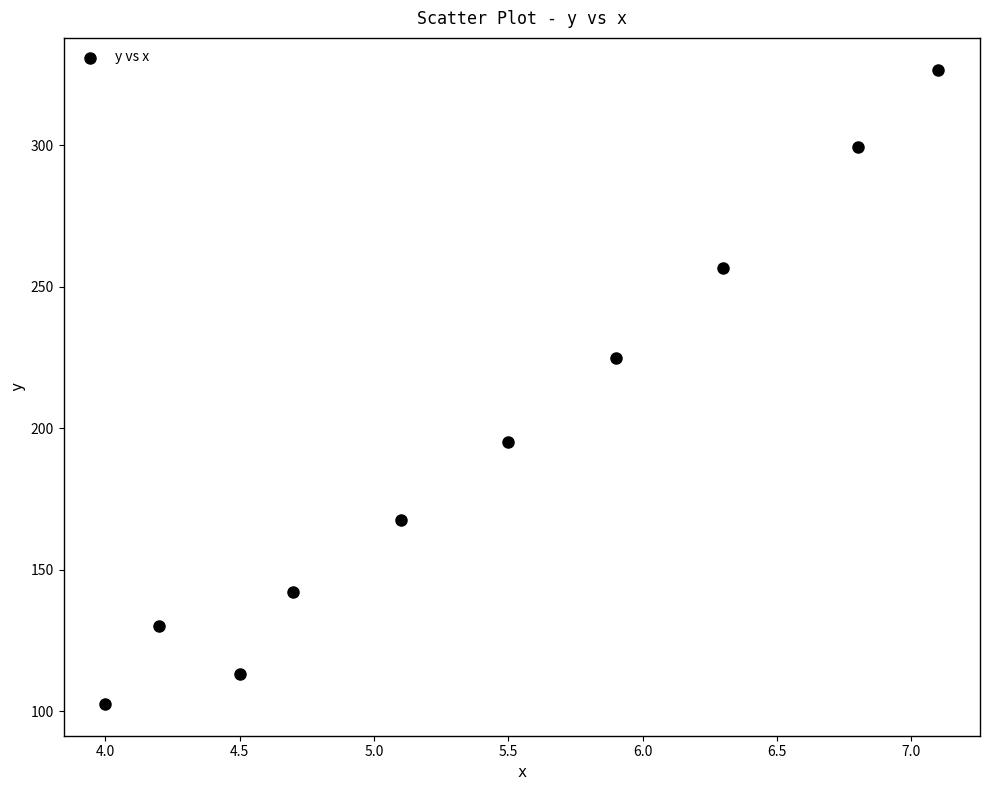

What Y value in the scatter plot is closest to 214?

224.9